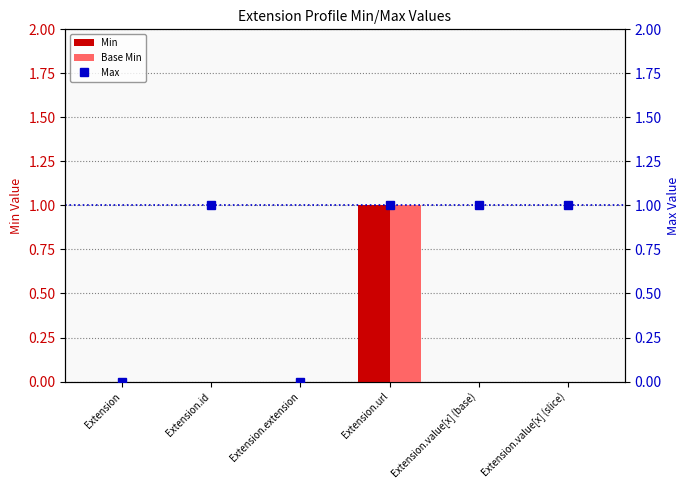

Rank the categories by Base Min value from lowest to highest.

Extension, Extension.id, Extension.extension, Extension.value[x] (base), Extension.value[x] (slice), Extension.url